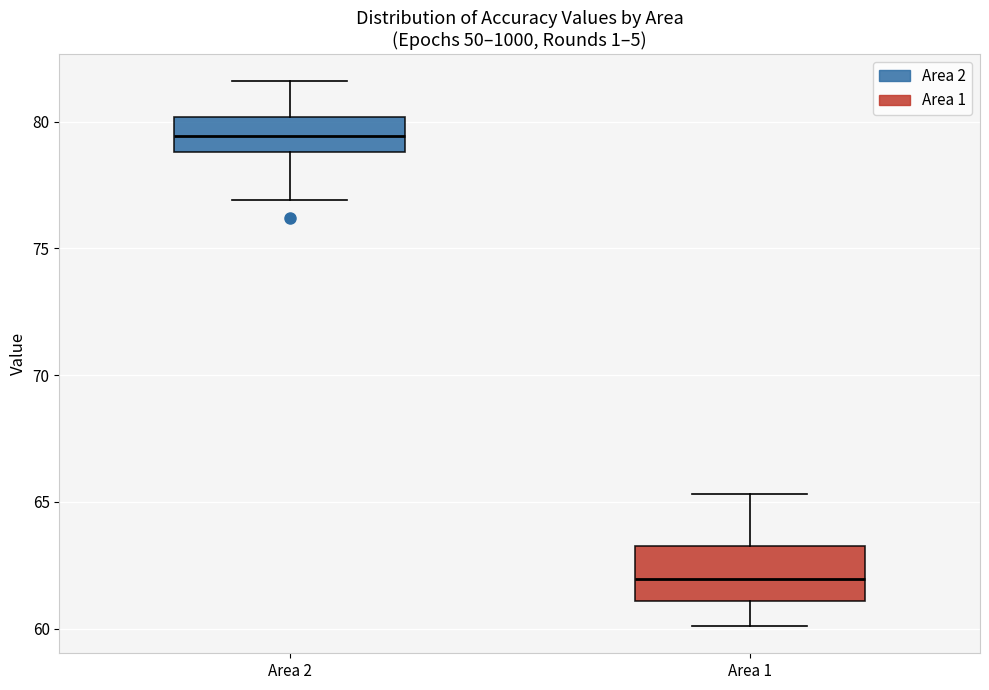

Reading left to right, read every box against the y-axis: the position of its median line, the range the box covers, and the ends of its whiskers. The values are not printed on the chart, so give them approximately, as read against the axis.

Area 2: median 79.5, box 79.0 to 80.0, whiskers 77.0 to 81.5
Area 1: median 62.0, box 61.0 to 63.5, whiskers 60.0 to 65.5